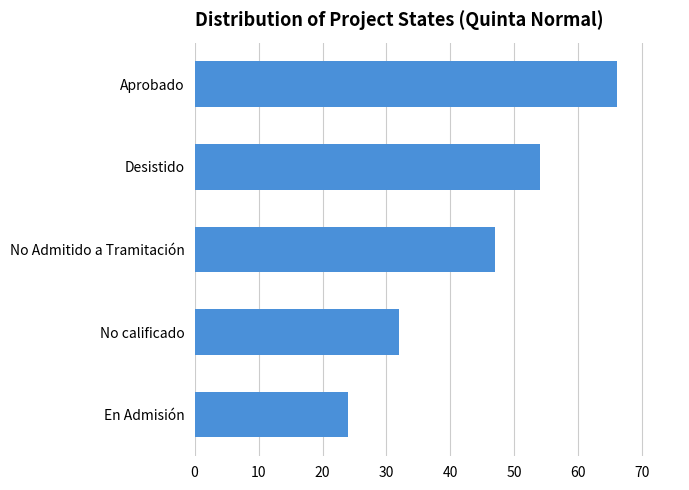

What is the difference between the maximum and minimum values?

42